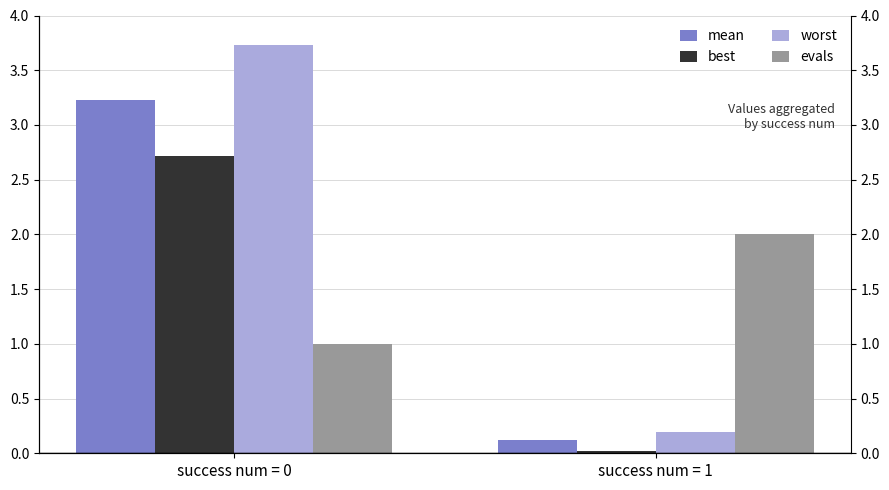

What is the average value of the worst series?

2.0